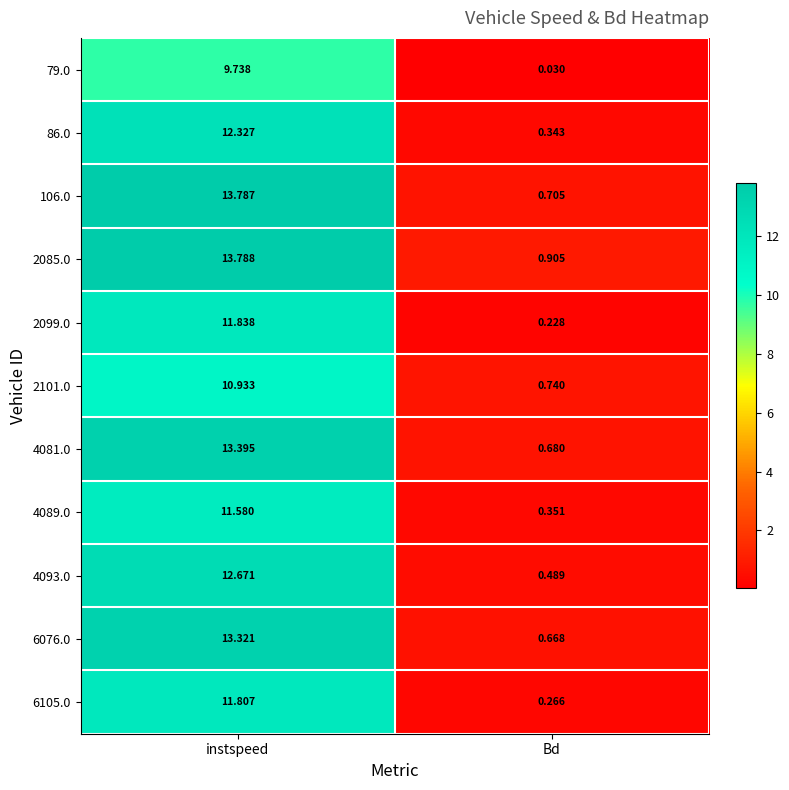

List the series in order of their peak value, lowest first.

79.0, 2101.0, 4089.0, 6105.0, 2099.0, 86.0, 4093.0, 6076.0, 4081.0, 106.0, 2085.0